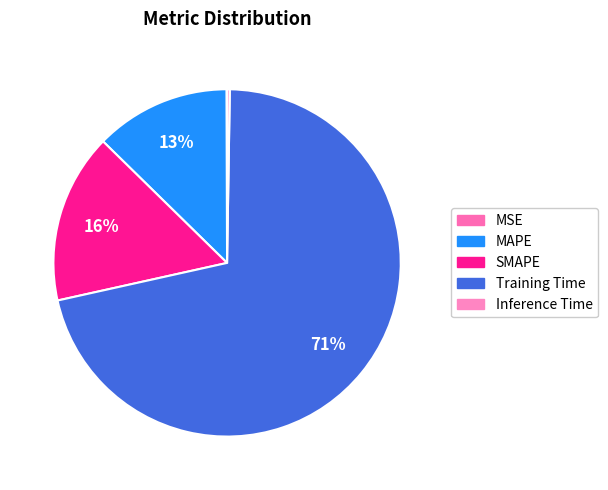

Does SMAPE represent more than half of the total?

No